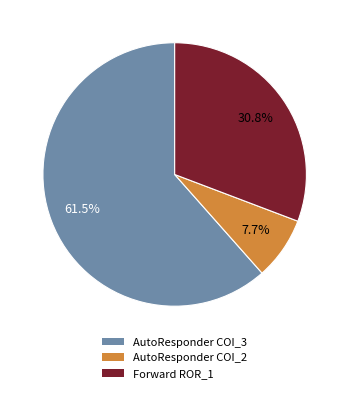

What is the largest slice in the pie chart?

AutoResponder COI_3